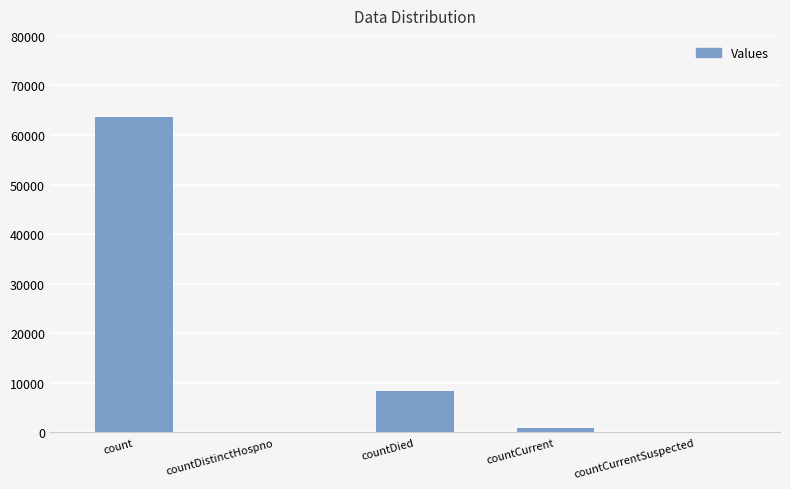

The value at count is 14765. True or false?

False